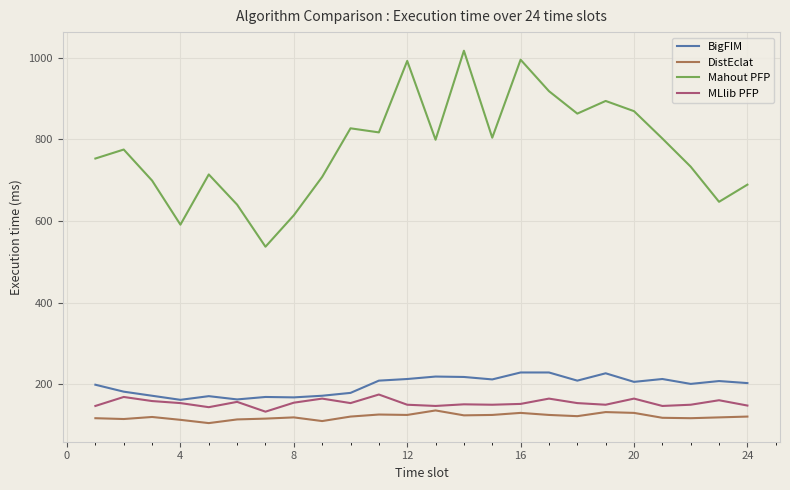

True or false: DistEclat and BigFIM intersect in this chart.

False